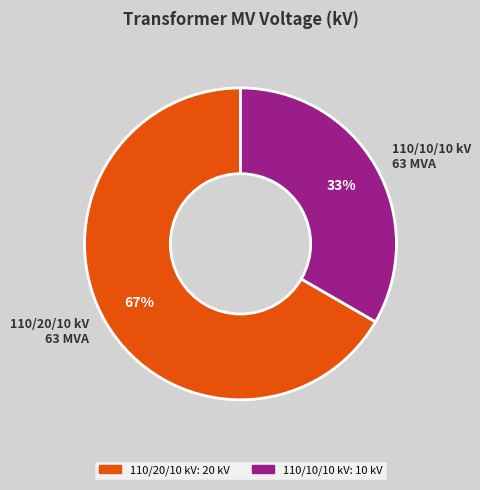

Count the number of slices in the pie.

2